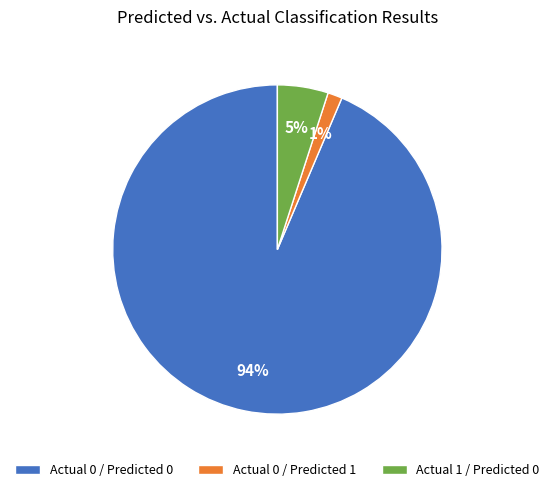

What percentage is the Actual 0 / Predicted 0 slice, to the nearest percent?

94%